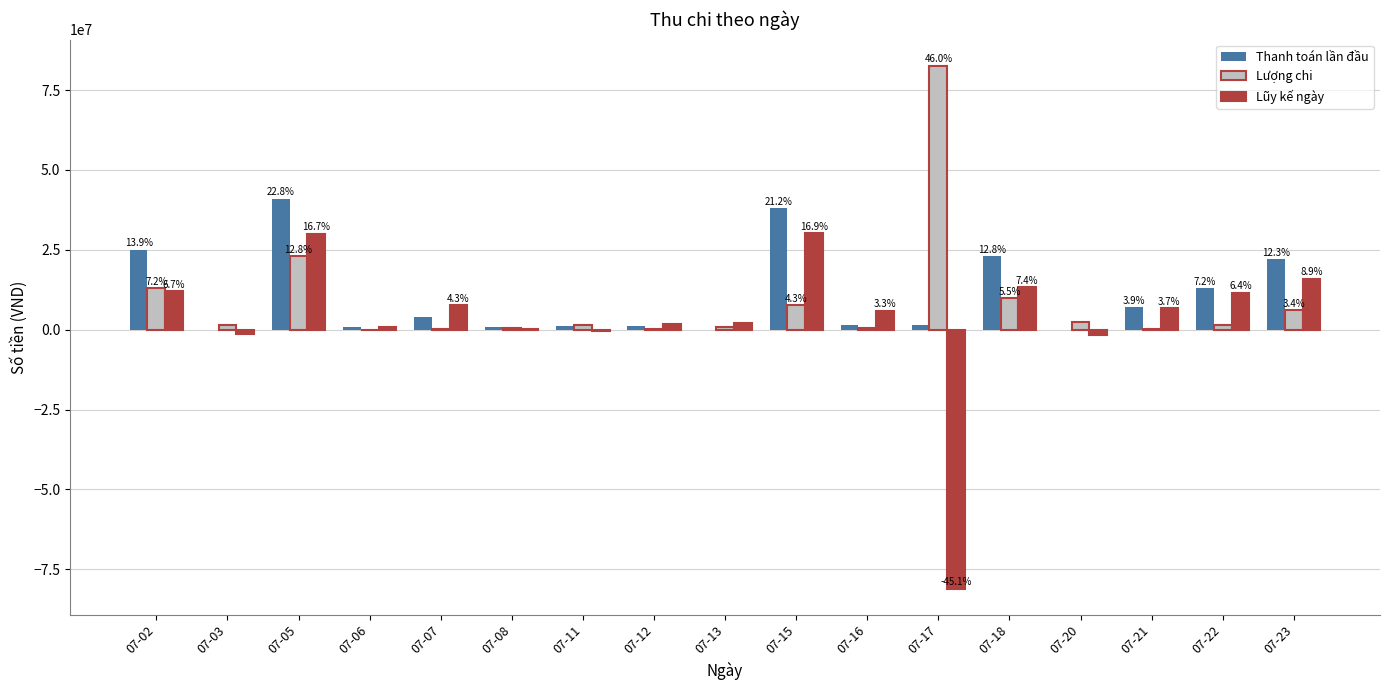

What is the difference between the Thanh toán lần đầu values at 07-08 and 07-20?

688000